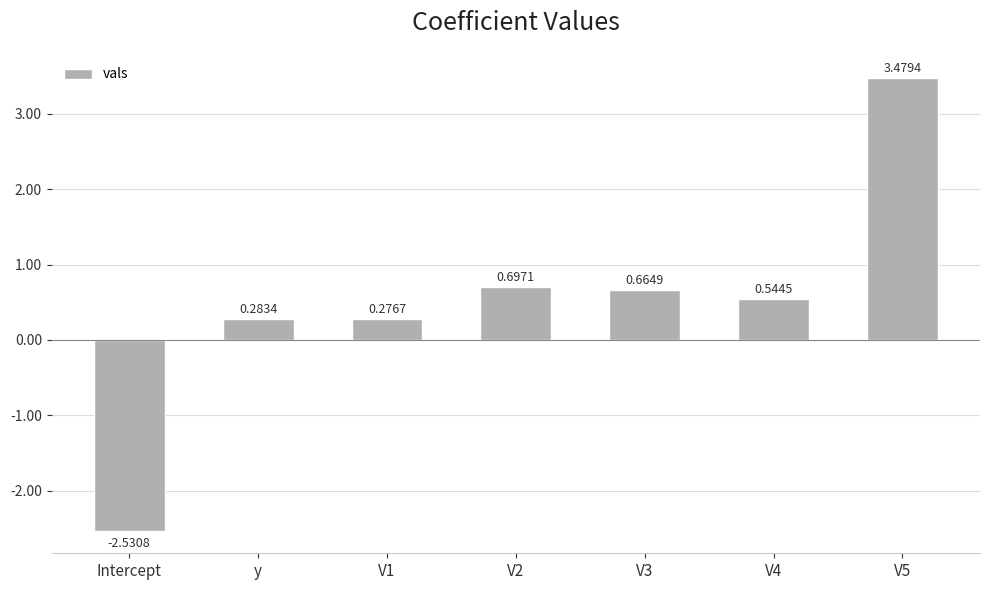

Which label corresponds to the smallest value in the chart?

Intercept